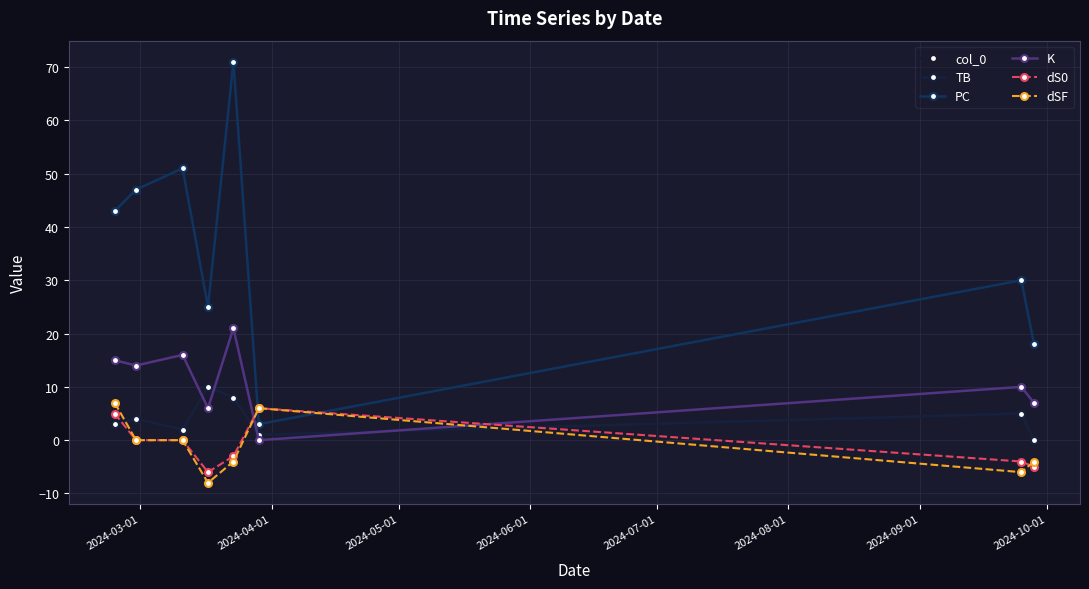

Is this an area chart (filled region under the line)?

No